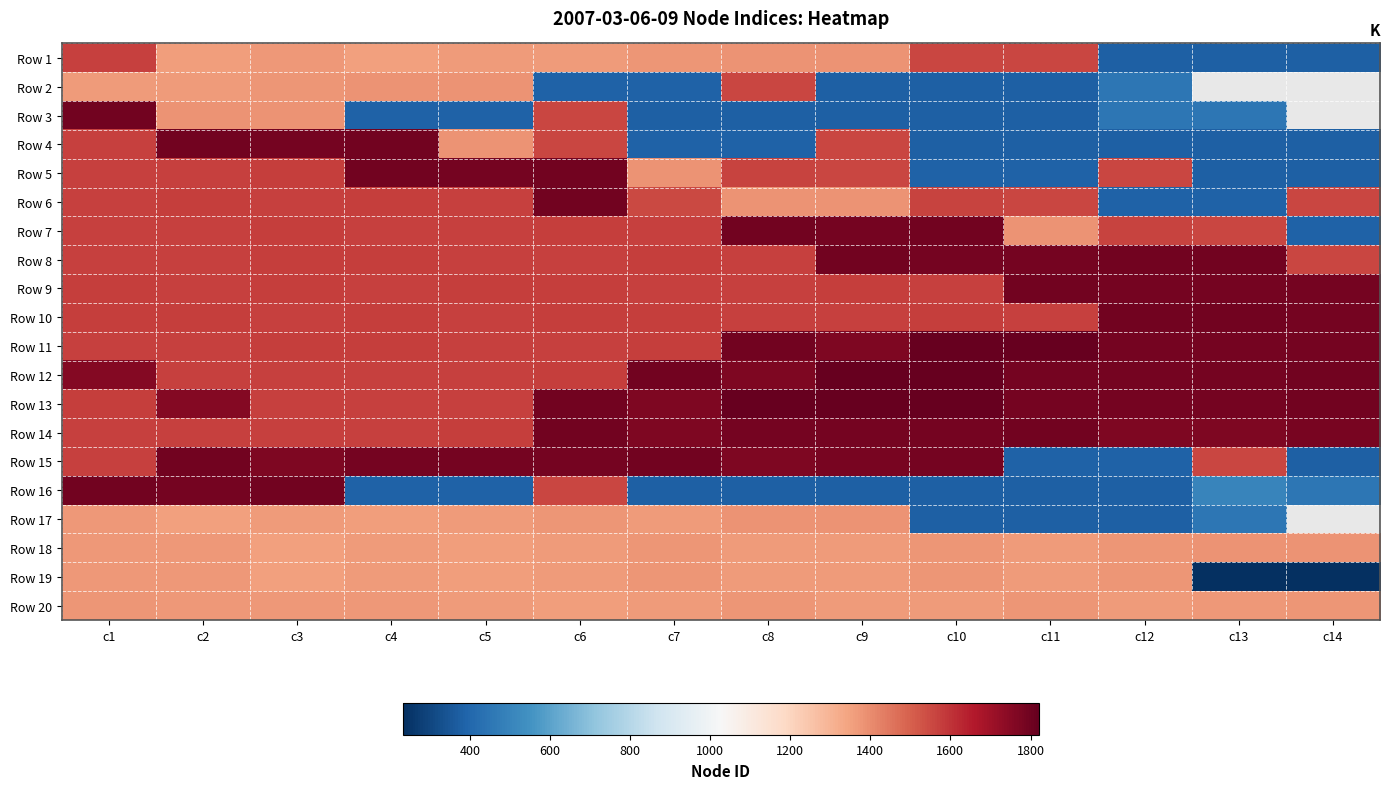

At how many categories does at least one series exceed 772?

14